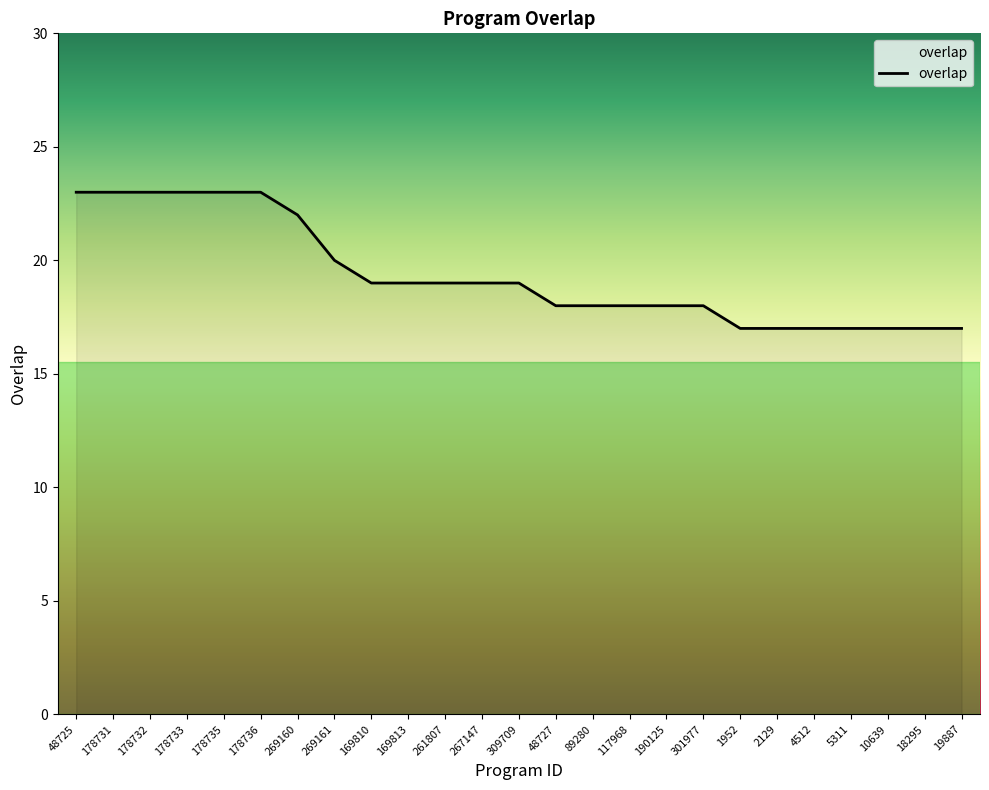

What position from the left is 178732?

3